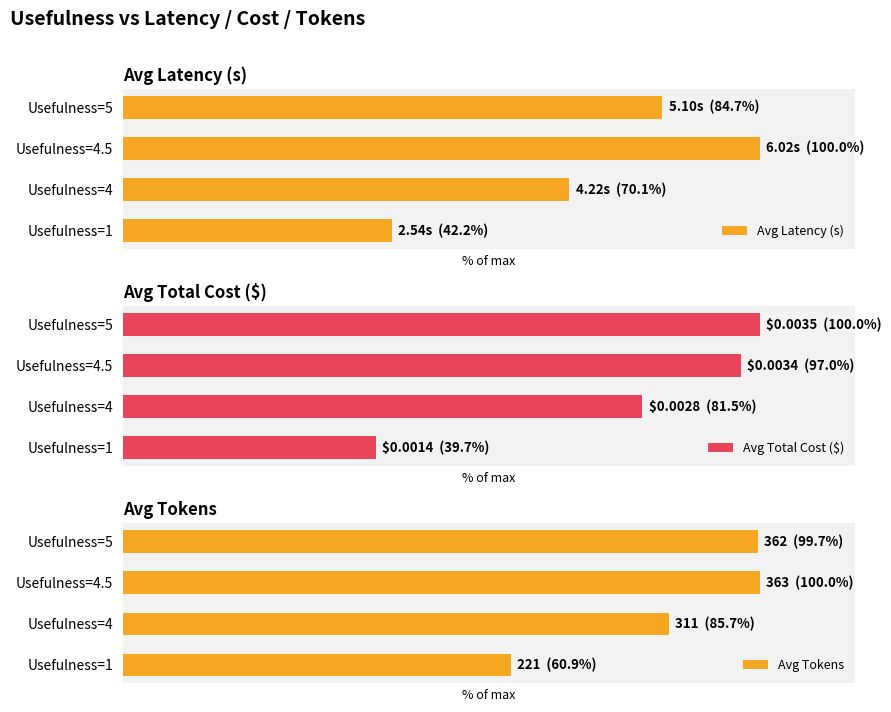

What is the difference between the second highest and second lowest values in the Avg Latency (s) series?

14.6